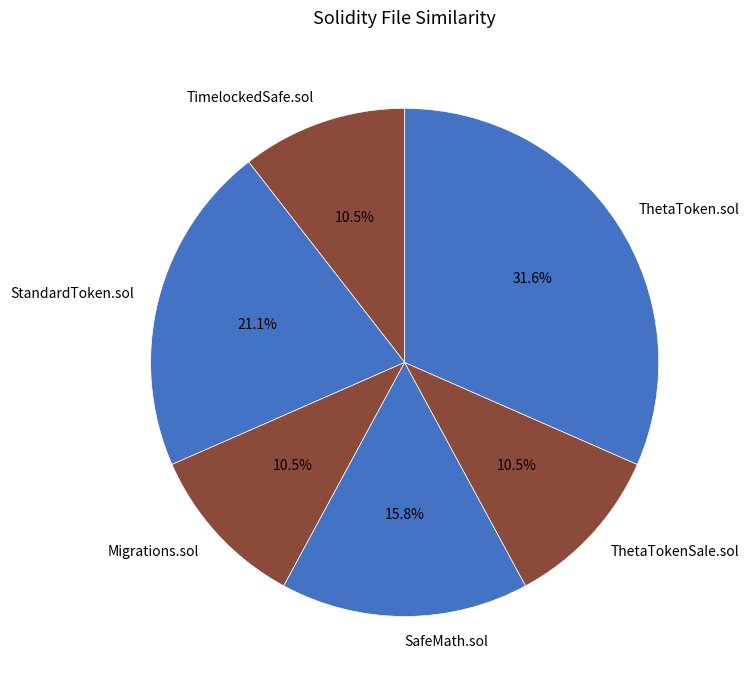

True or false: TimelockedSafe.sol accounts for 1% of the total.

False